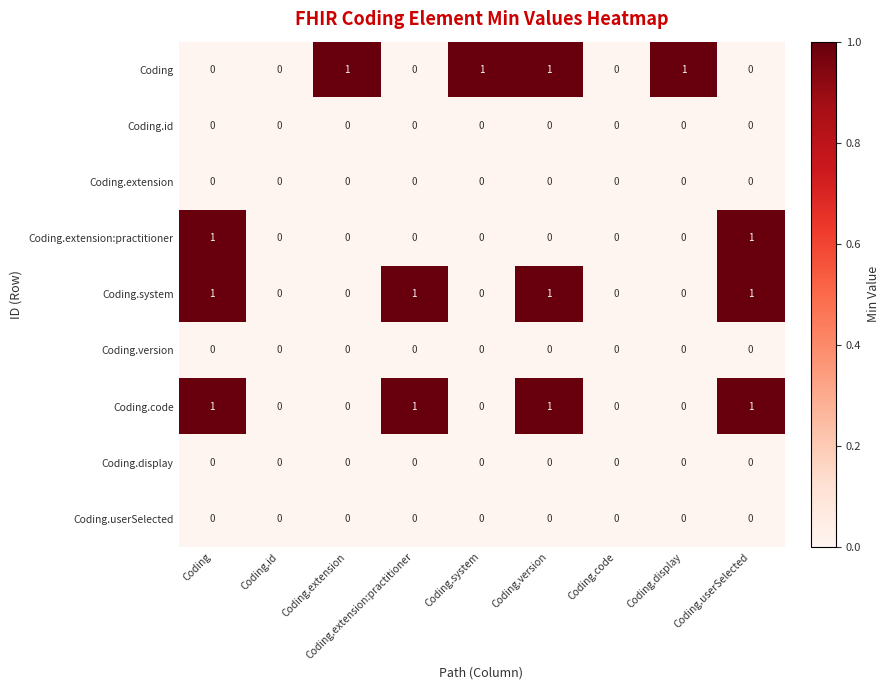

Is it true that Coding equals 1 at Coding.extension:practitioner?

False